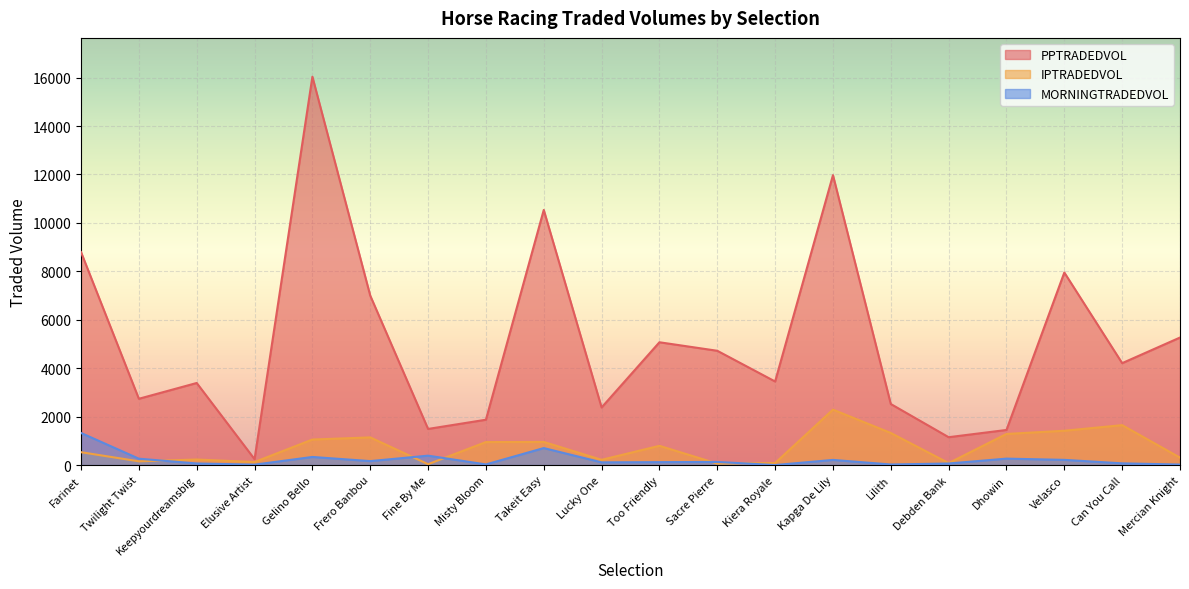

What is the value of the PPTRADEDVOL point at the 5th from the left?

16036.6